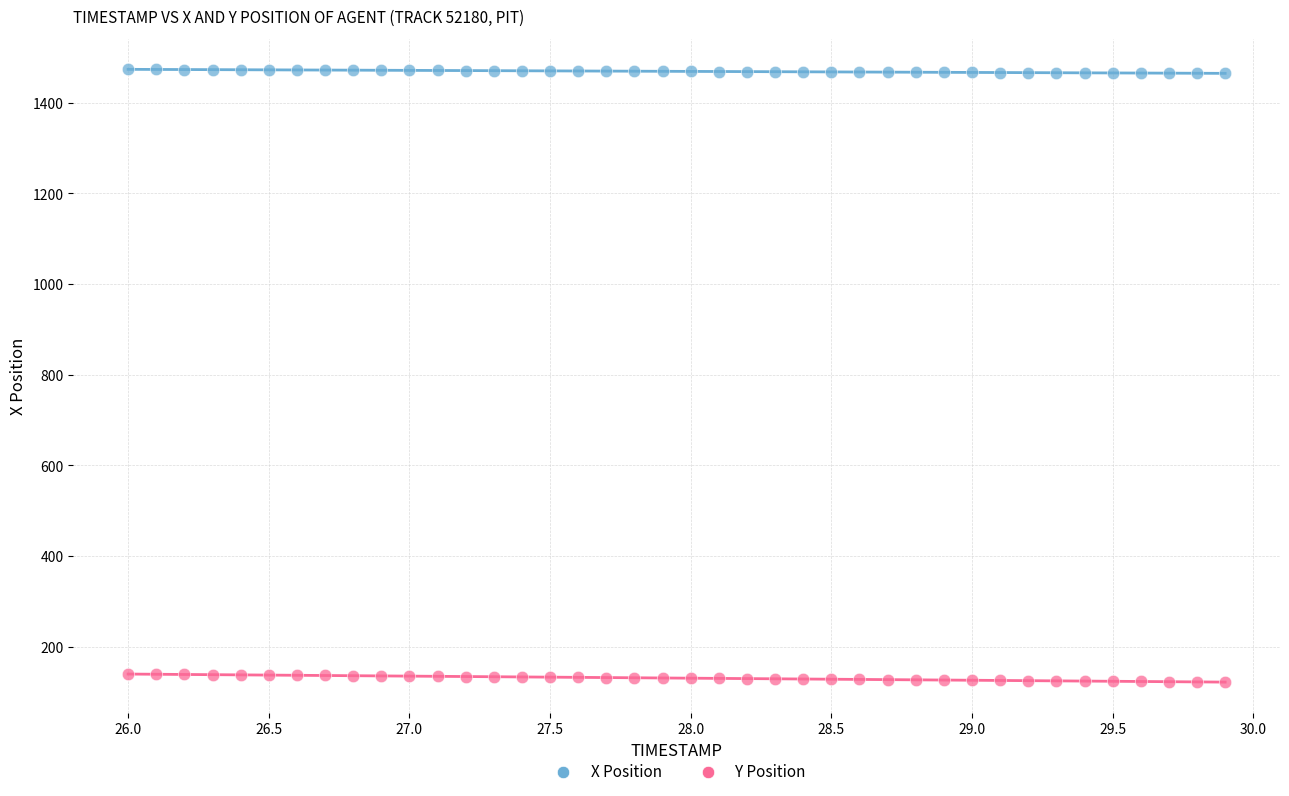

Which series reaches the minimum Y coordinate?

Y Position